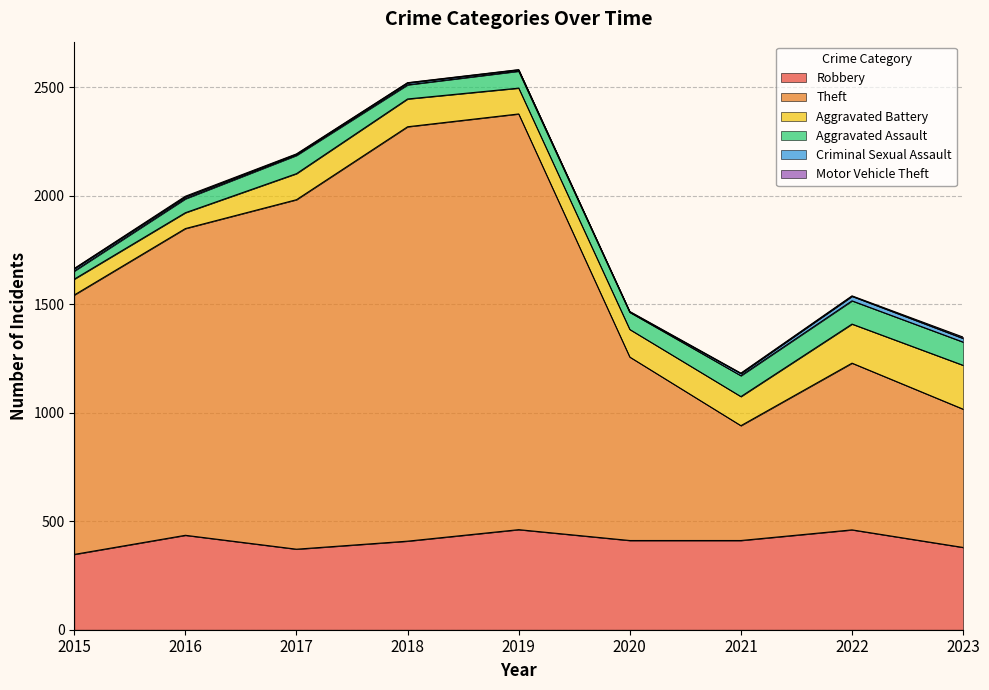

What is the total value across all series at 2018?

2520